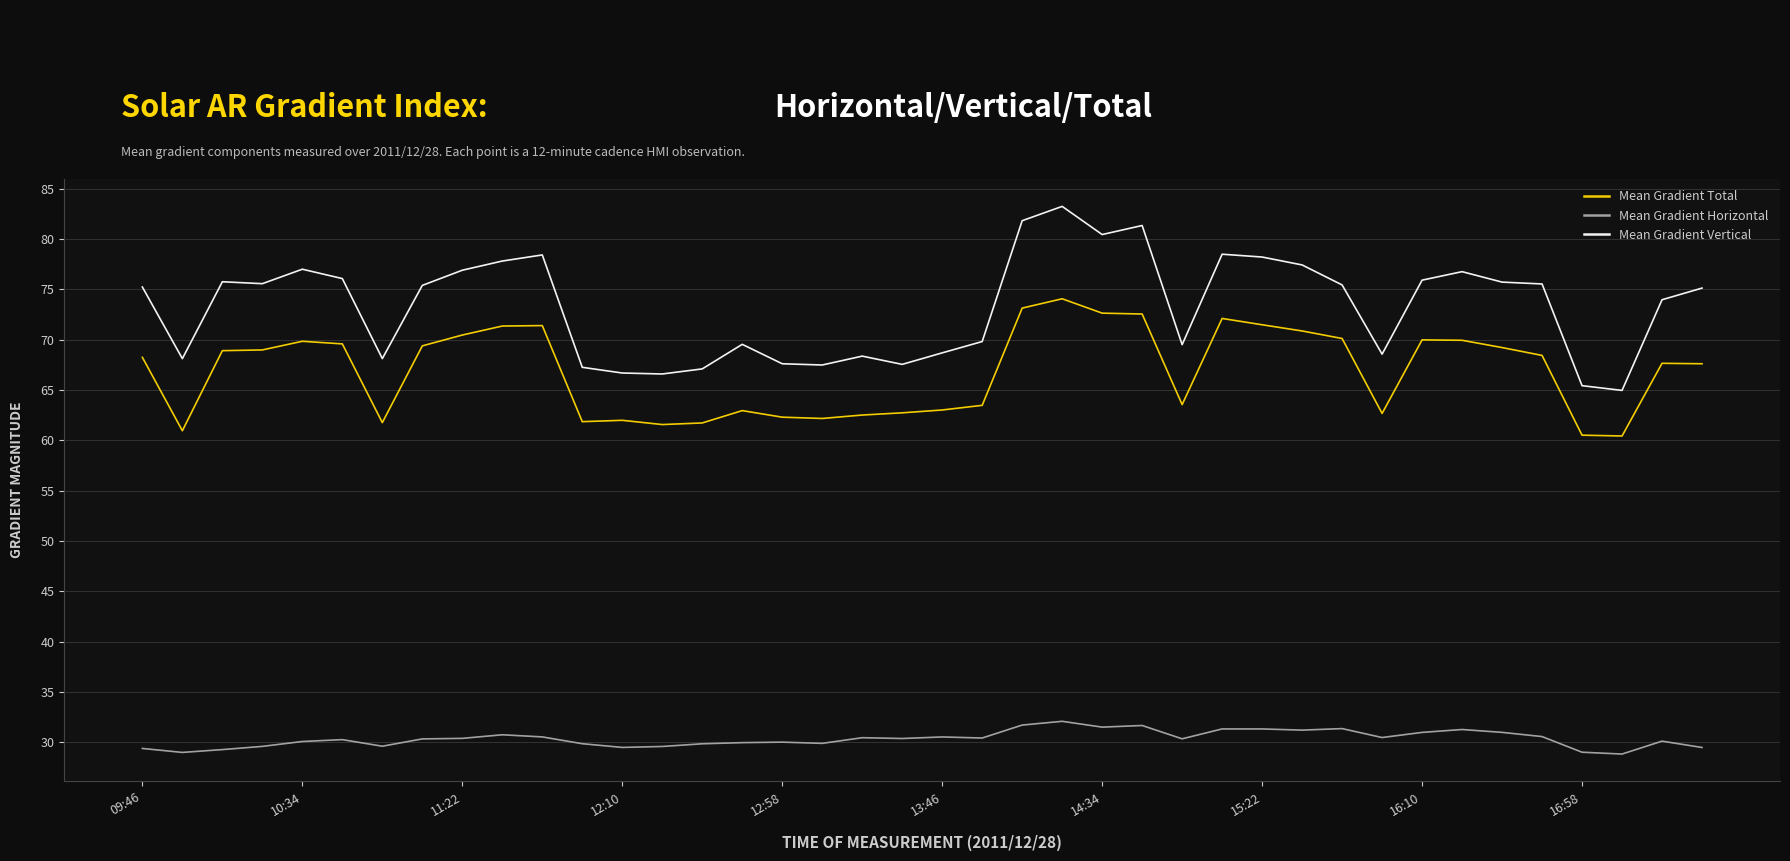

Which series has the largest total across all categories?

Mean Gradient Vertical